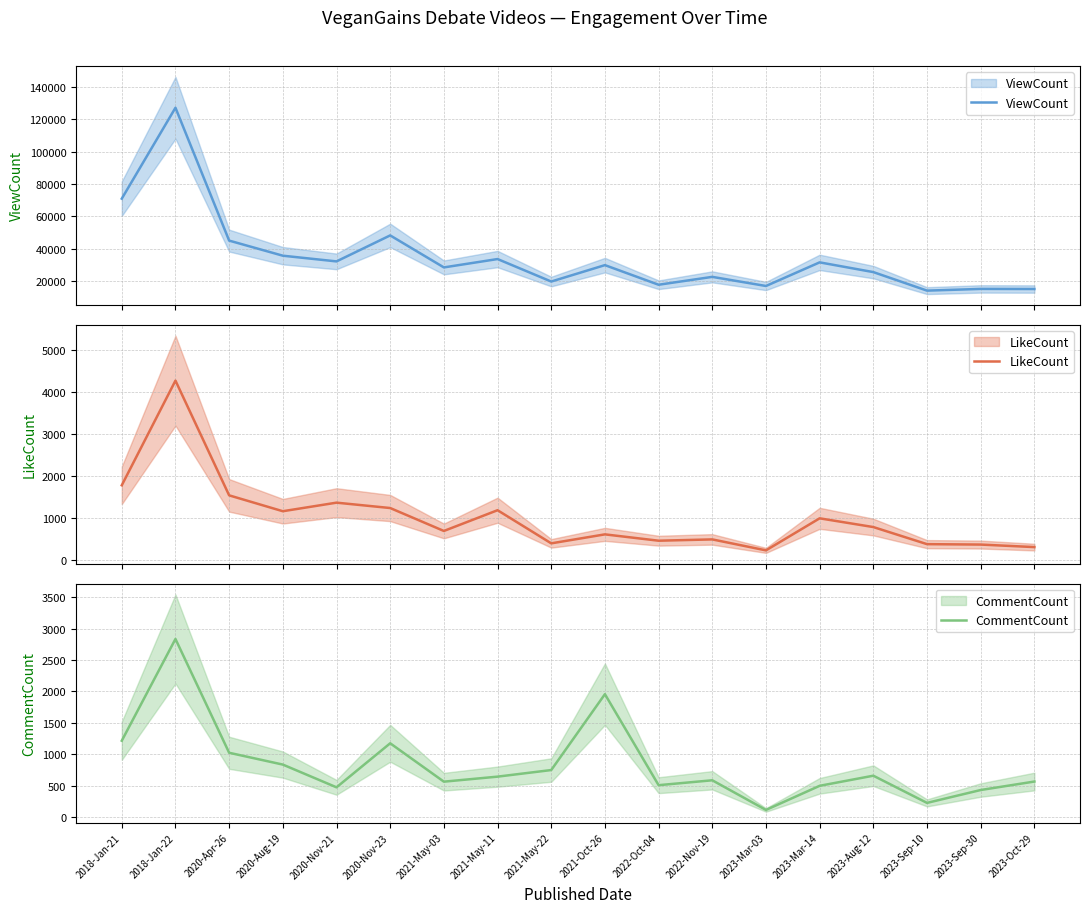

In CommentCount, how many points are lower than both neighbors (excluding endpoints)?

5